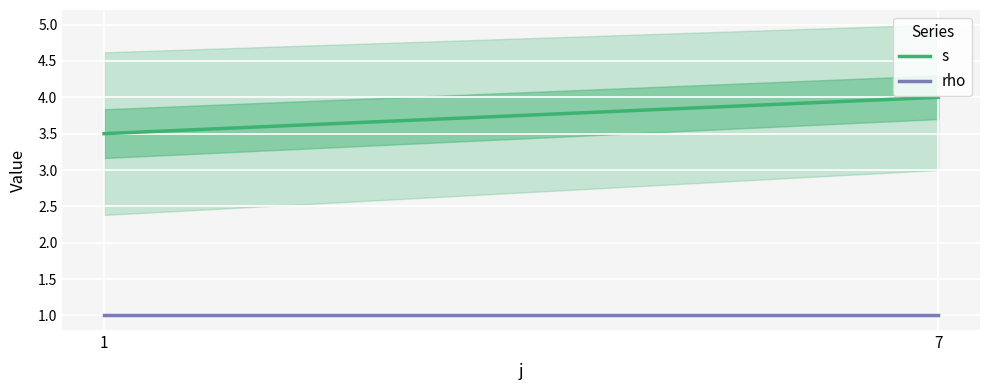

Which series has the largest range (max minus min)?

s